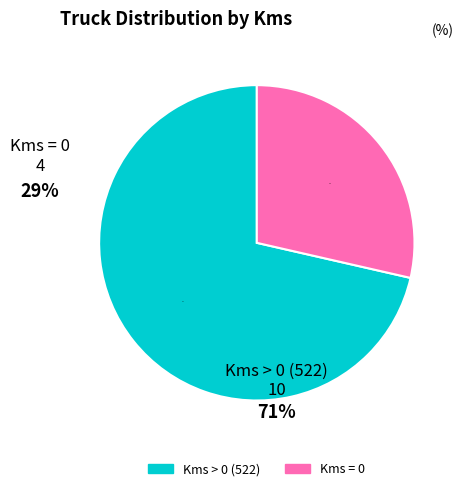

To the nearest percent, what is the average slice percentage?

50%